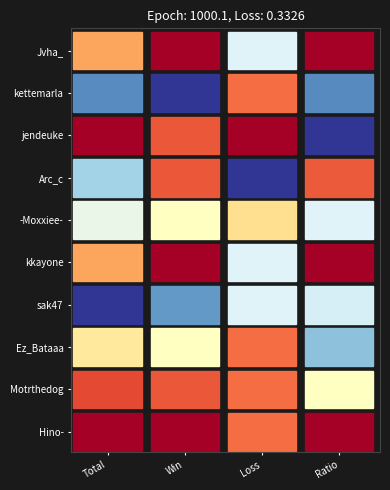

Where does the sak47 series first go above 8?

Ratio